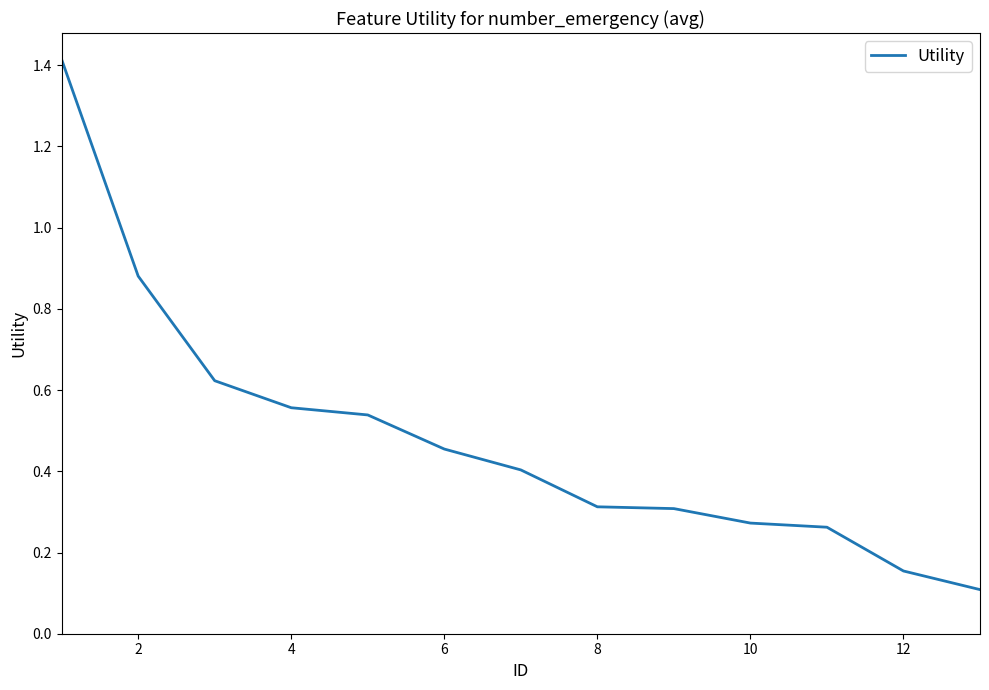

What is the greatest value displayed?

1.4